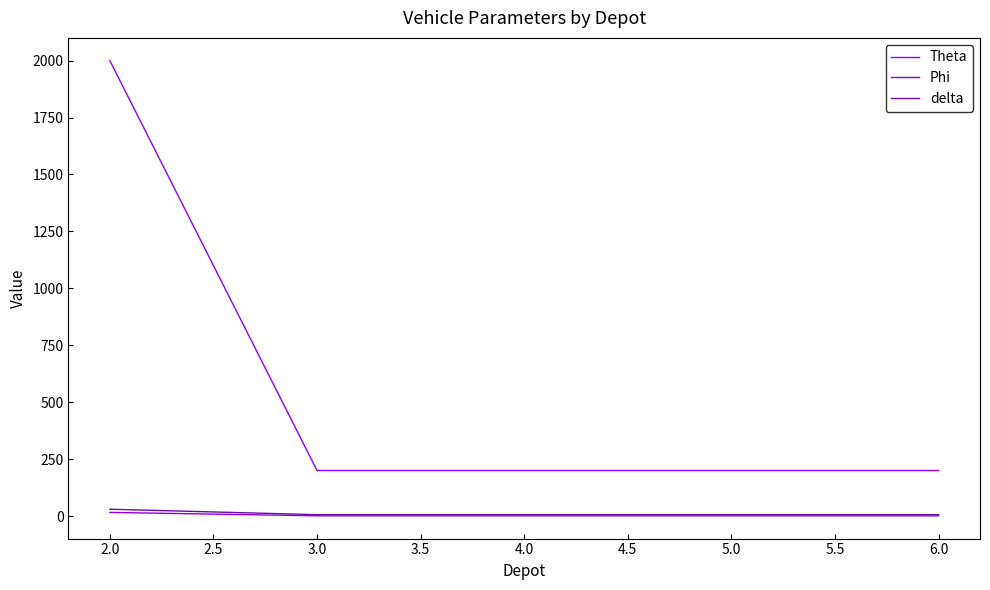

True or false: Phi and Theta intersect in this chart.

False